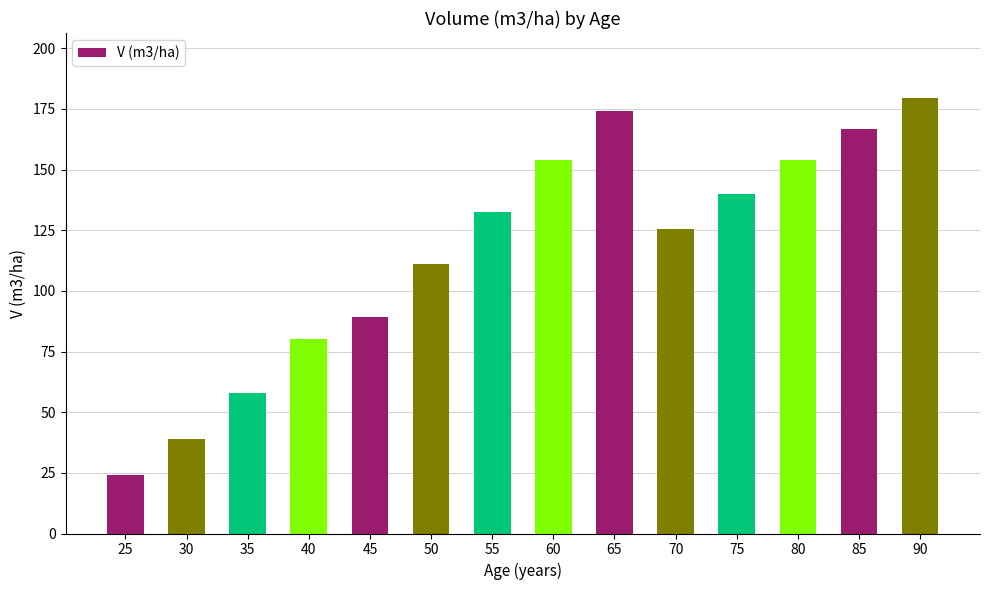

True or false: the data shows 235.1 at 80.

False